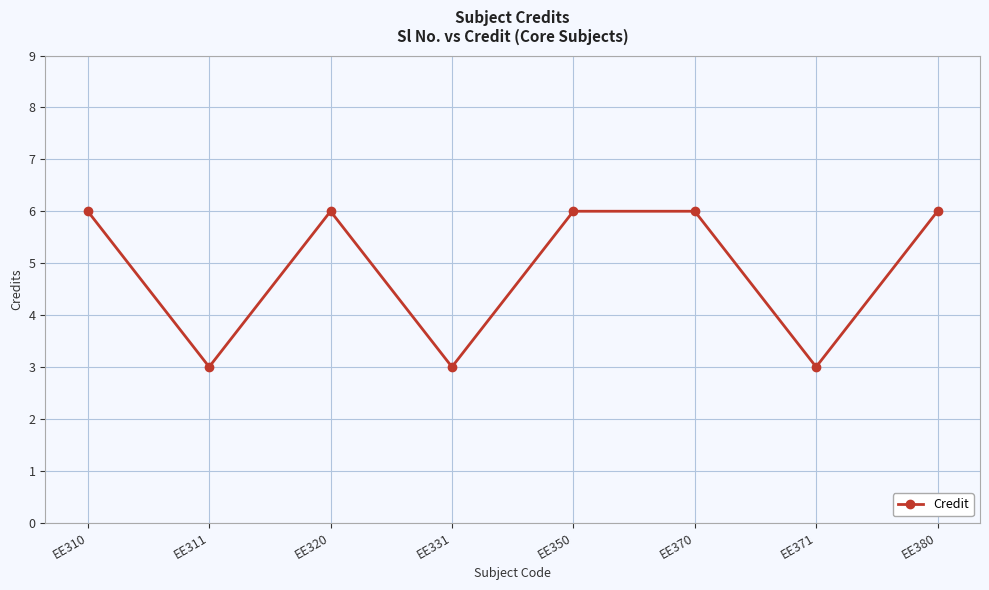

The chart shows a value of 8 at EE320. True or false?

False